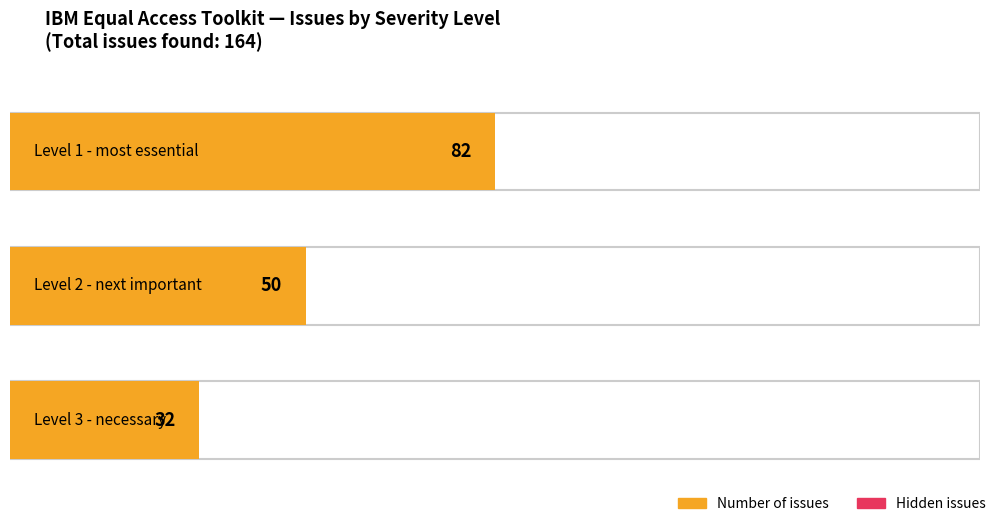

Reading right to left, extract all data points from this chart.

Number of issues: 32	50	82
Hidden issues: 0	0	0